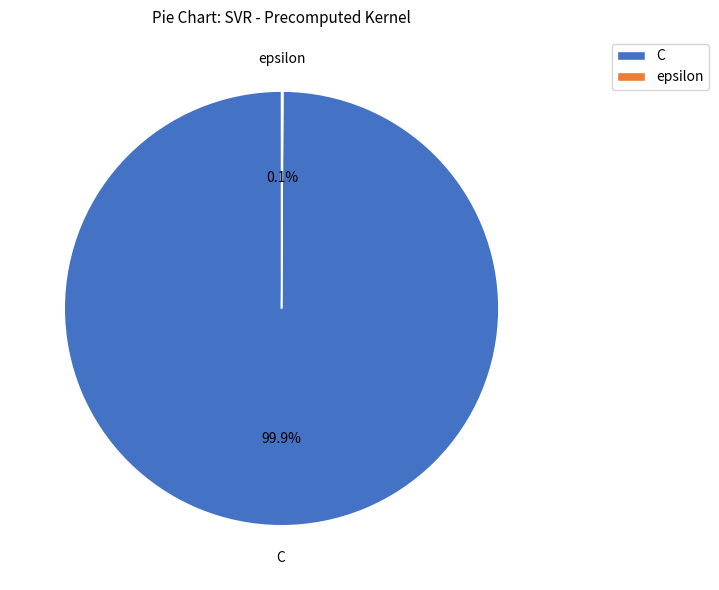

Is C the majority of the pie?

Yes